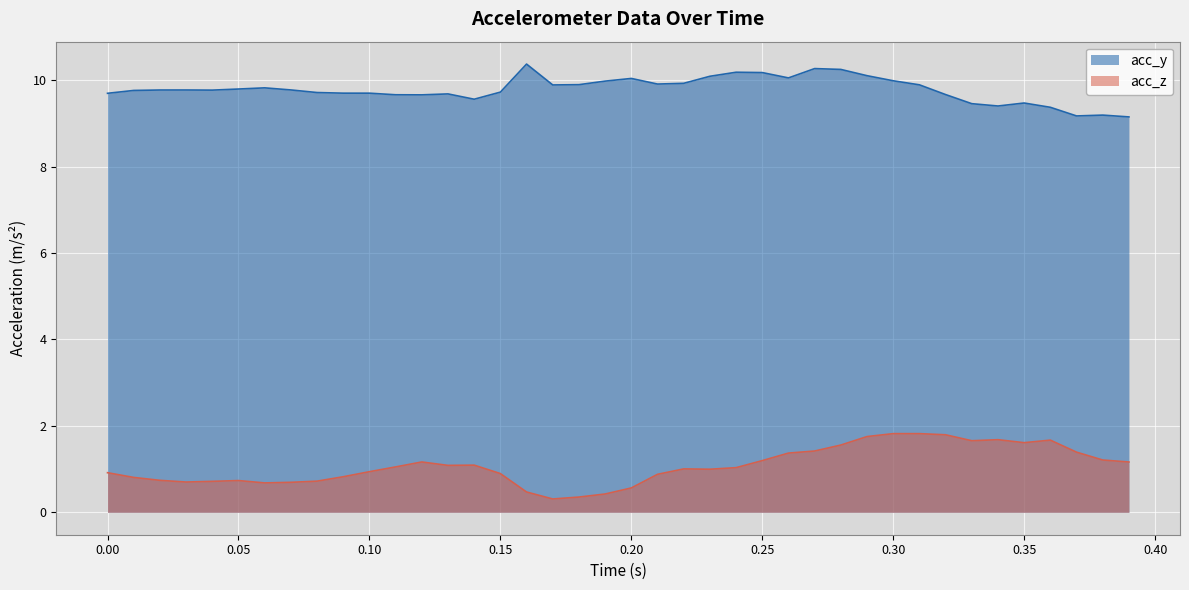

How many values in the acc_z series are below 1?

19